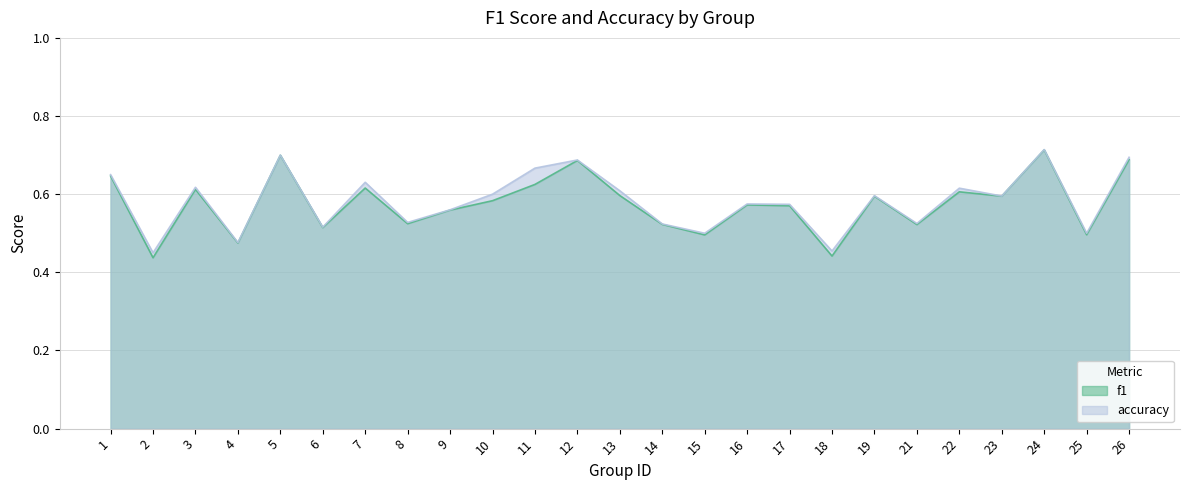

What is the sum of all f1 values?

14.4